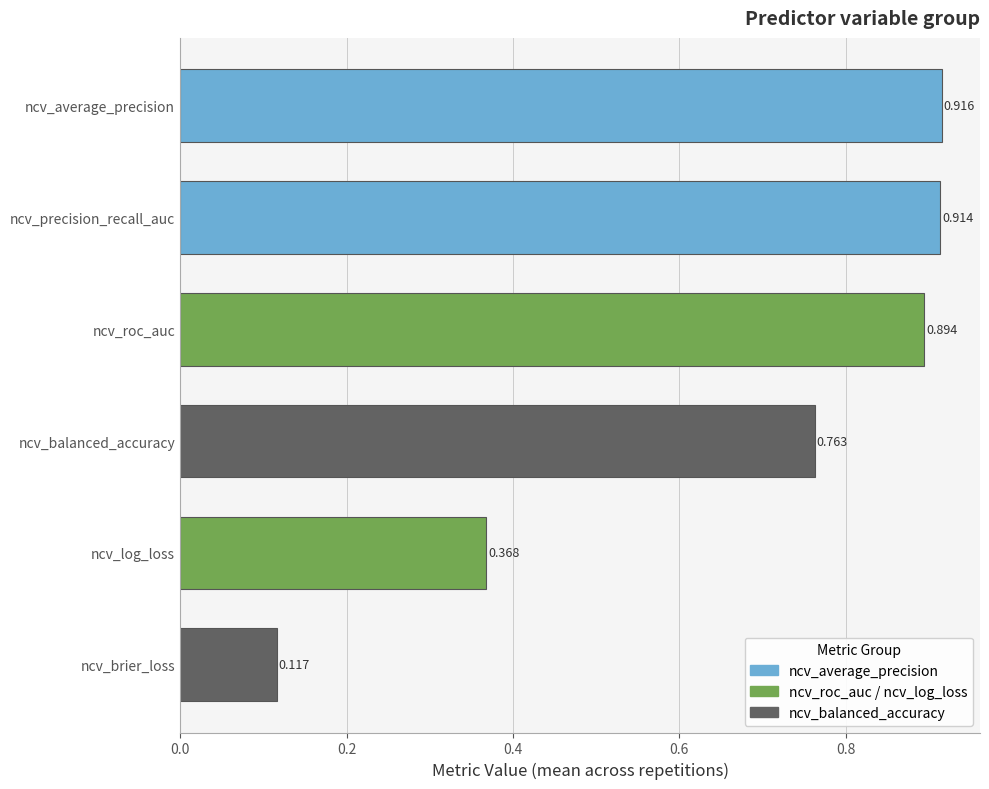

At which label is the value closest to 0?

ncv_brier_loss